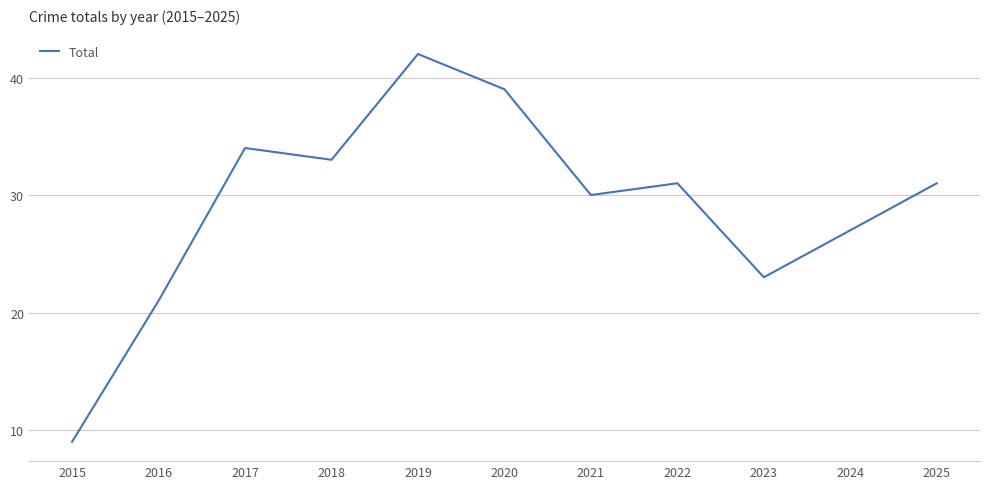

The value at 2025 is 31. True or false?

True